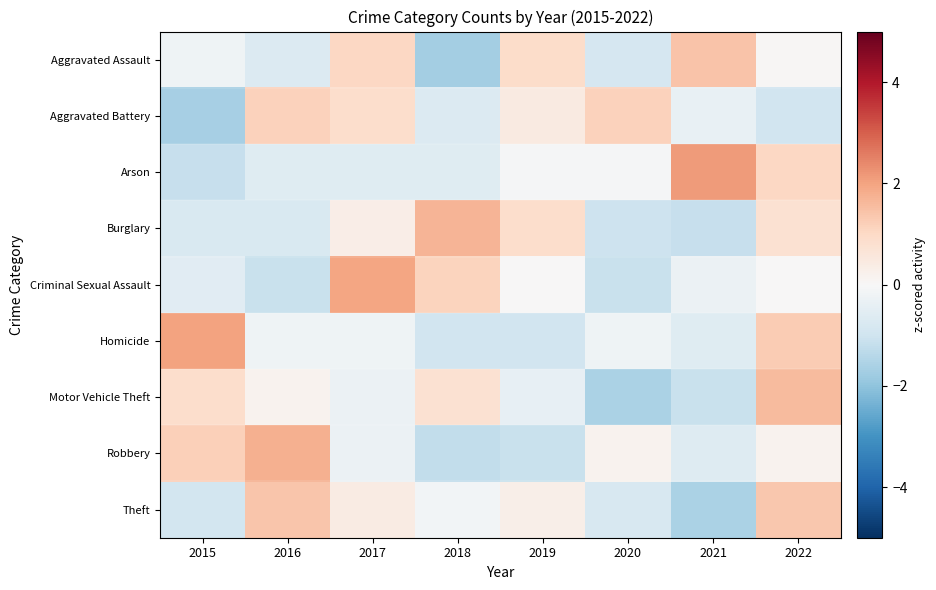

What is the spread (max minus min) of values at 2022?

2.5